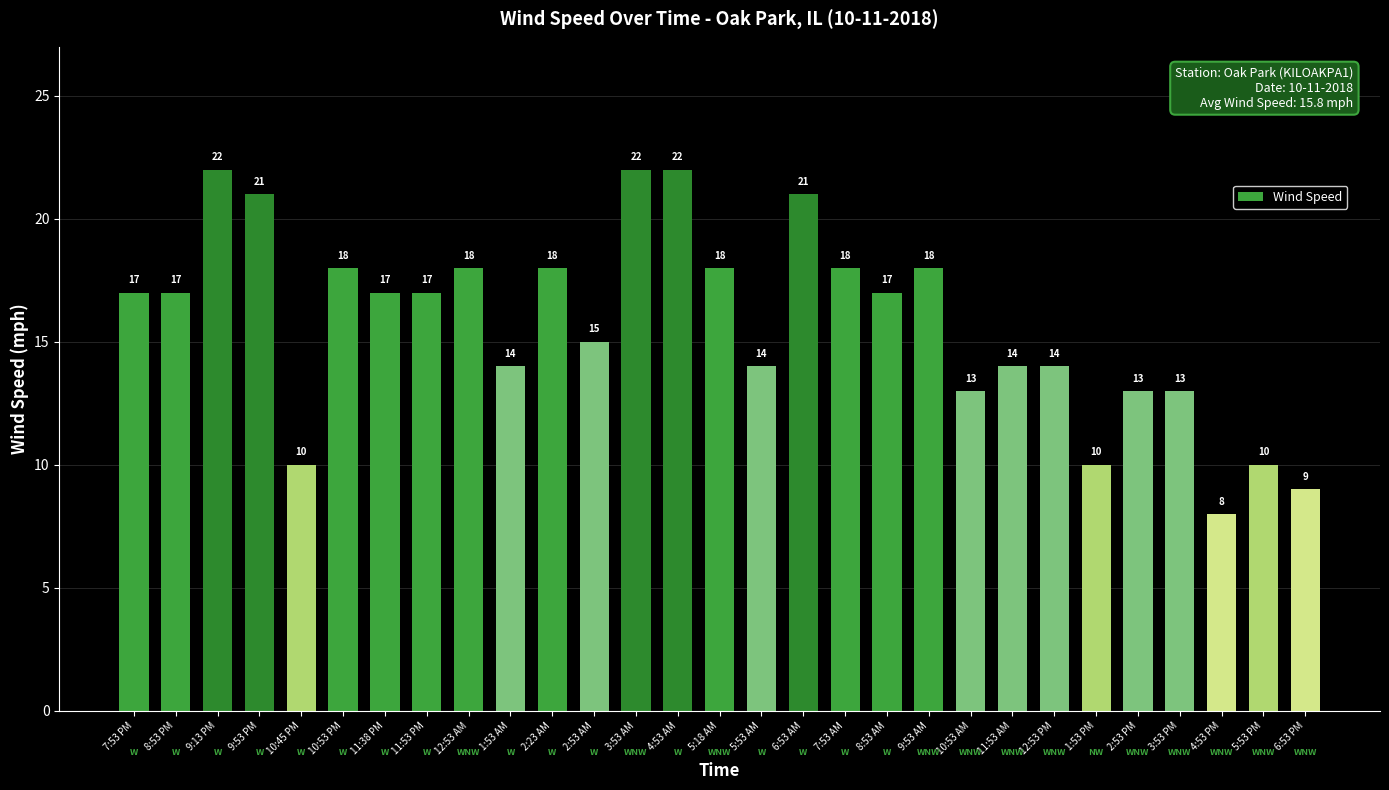

Where is the data nearest to the value 15?

2:53 AM